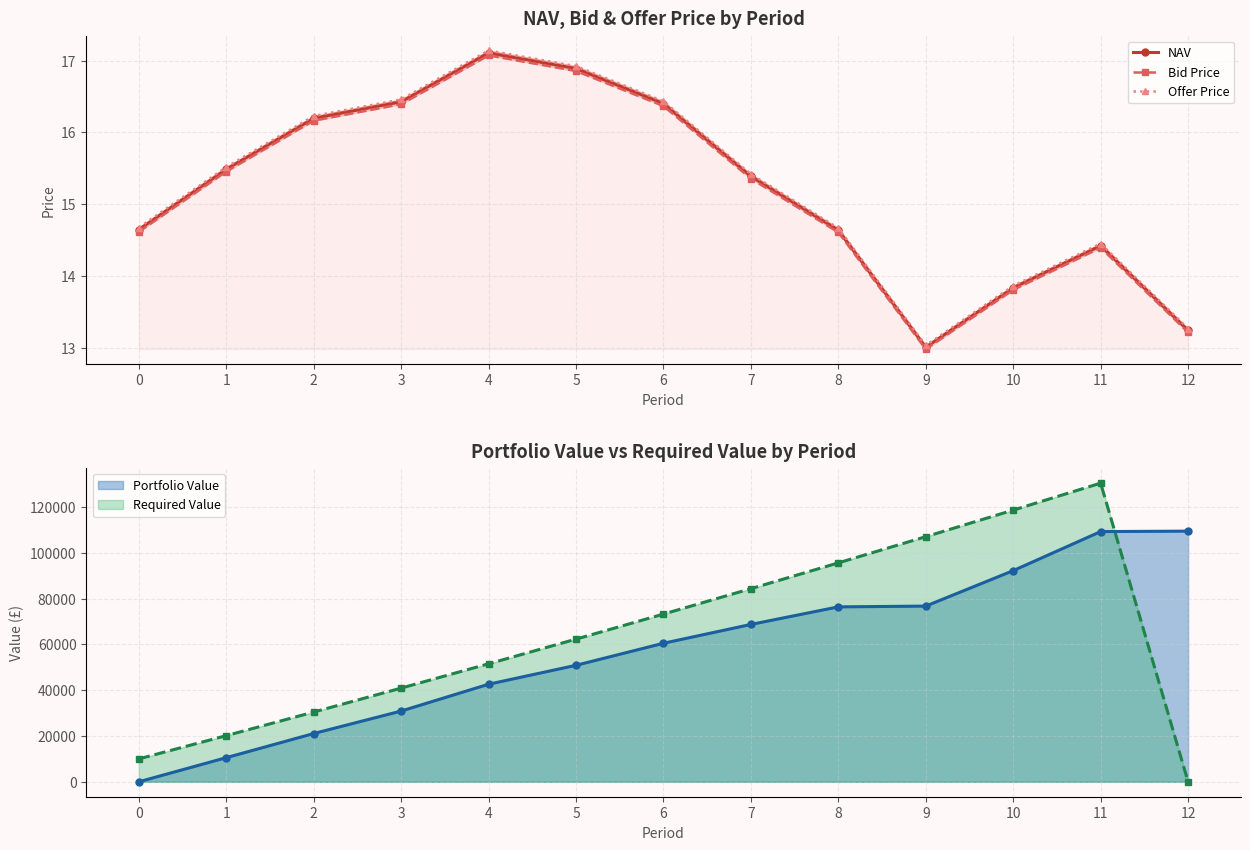

True or false: Offer Price and NAV cross at least once.

False